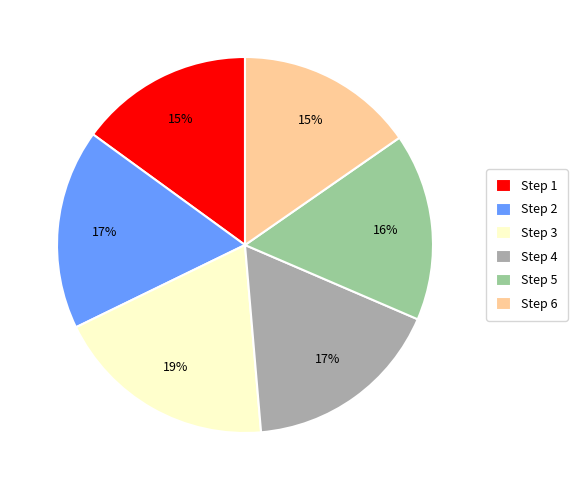

What is the largest slice in the pie chart?

Step 3